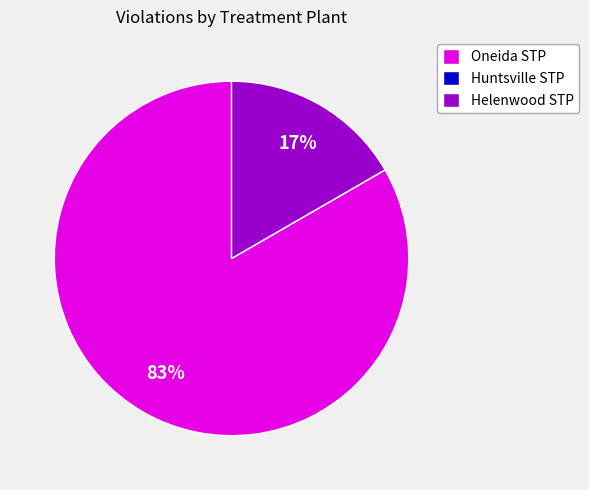

Which category accounts for the majority?

Oneida STP